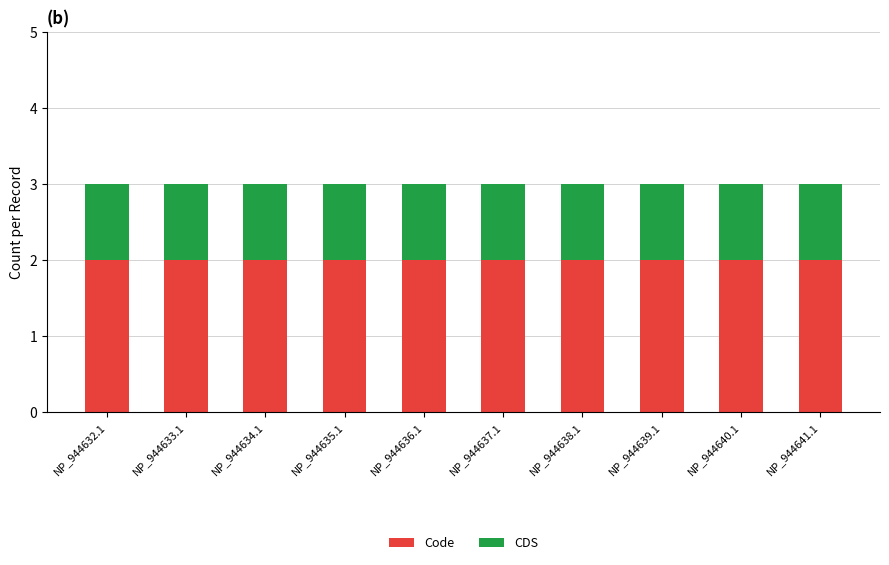

How many bars are there in total?

10